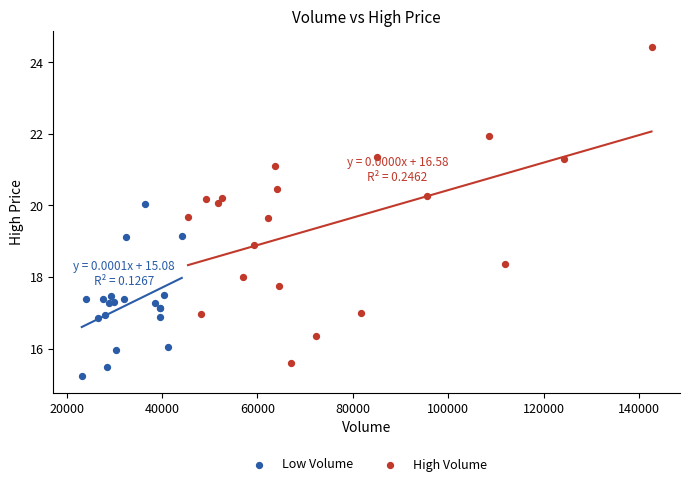

Which series has the largest Y range (max minus min)?

High Volume